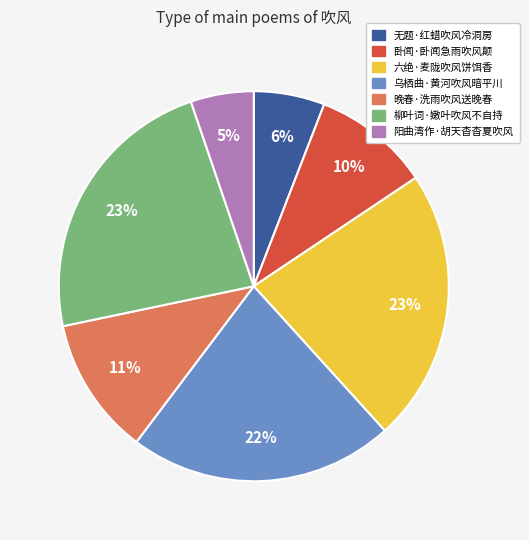

True or false: 卧闻·卧闻急雨吹风颠 accounts for 10% of the total.

True